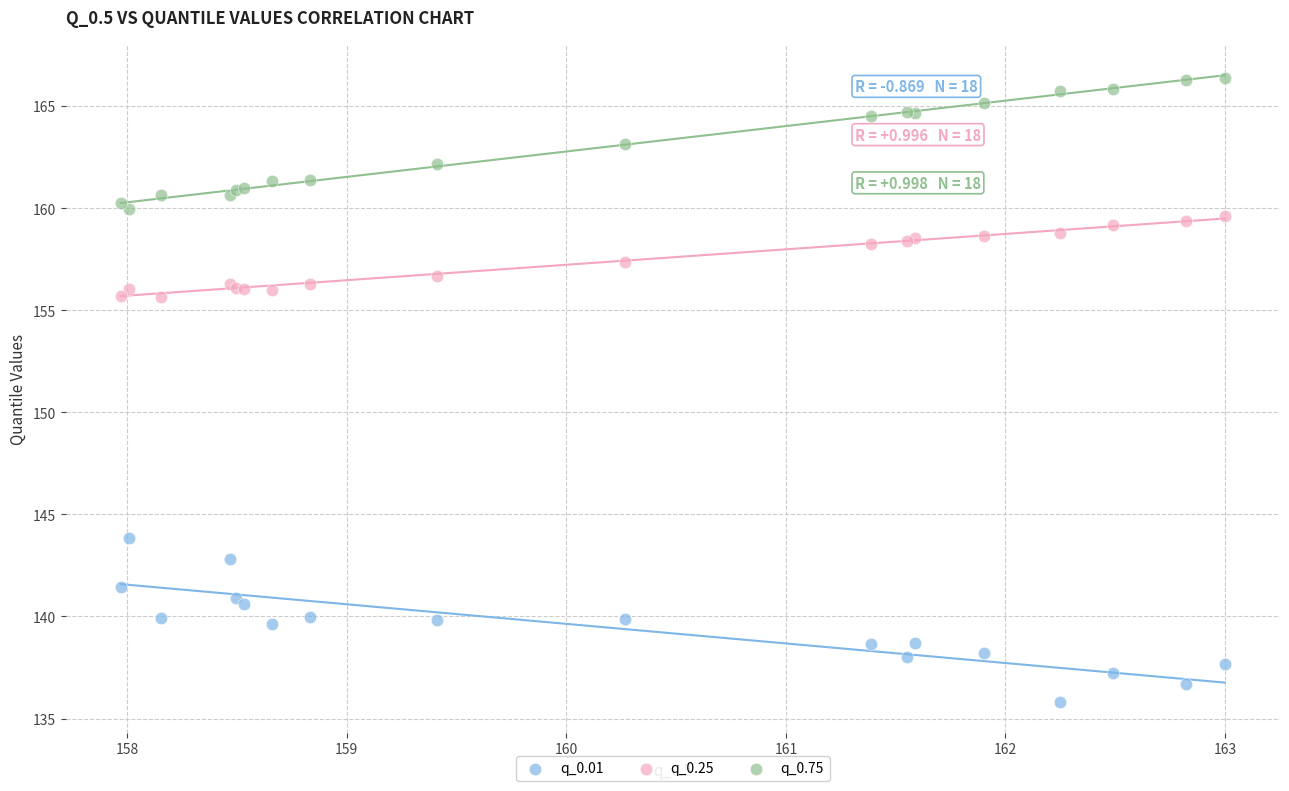

Which series reaches the maximum Y coordinate?

q_0.75